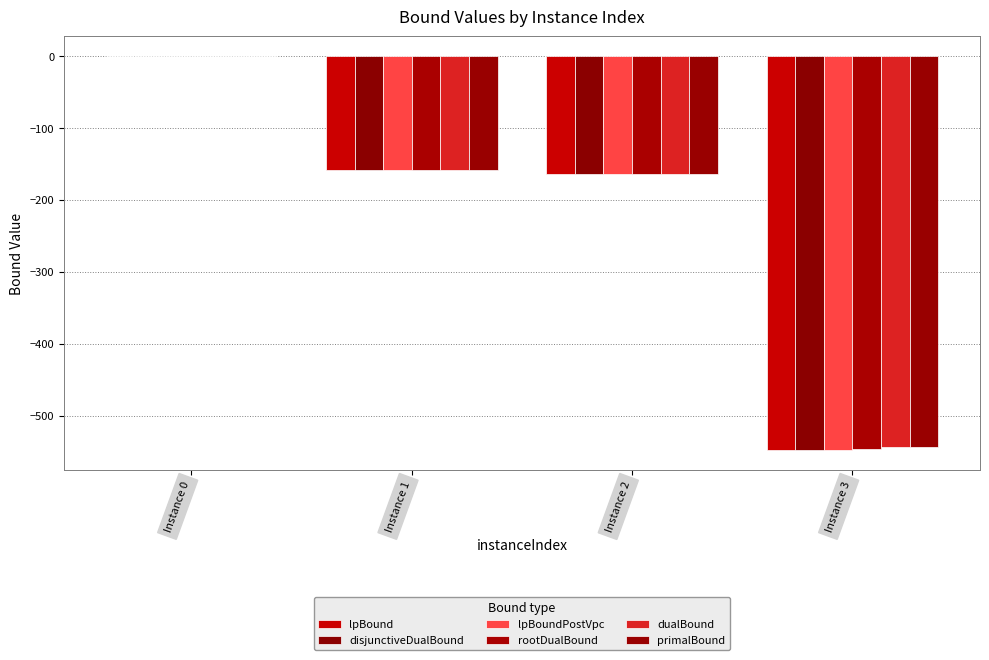

Reading left to right, extract all data points from this chart.

lpBound: Instance 0=0.0	Instance 1=-157.9	Instance 2=-164.5	Instance 3=-548.4
disjunctiveDualBound: Instance 0=0.0	Instance 1=-157.9	Instance 2=-164.5	Instance 3=-548.3
lpBoundPostVpc: Instance 0=0.0	Instance 1=-157.9	Instance 2=-164.5	Instance 3=-548.4
rootDualBound: Instance 0=0.0	Instance 1=-157.8	Instance 2=-164.3	Instance 3=-546.4
dualBound: Instance 0=0.0	Instance 1=-157.8	Instance 2=-164.3	Instance 3=-544.2
primalBound: Instance 0=0.0	Instance 1=-157.8	Instance 2=-164.3	Instance 3=-544.2